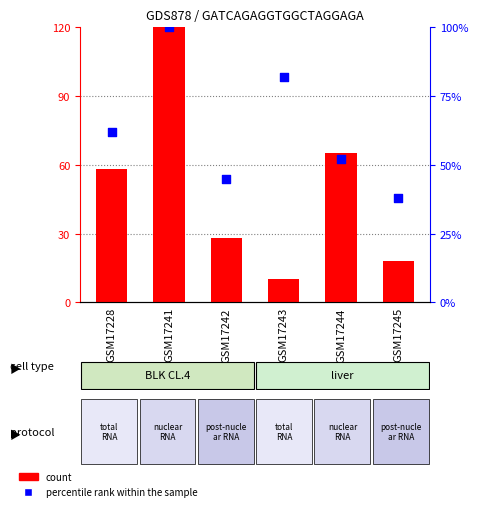

What is the total value across all series at GSM17245?

56